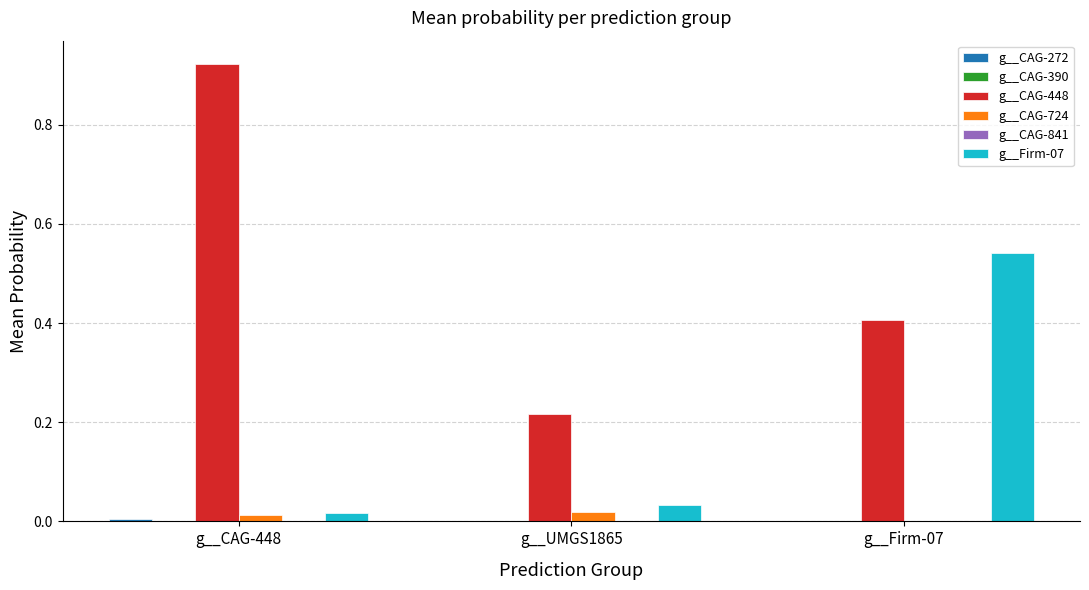

The g__CAG-724 series shows 0.0 at g__CAG-448. True or false?

True